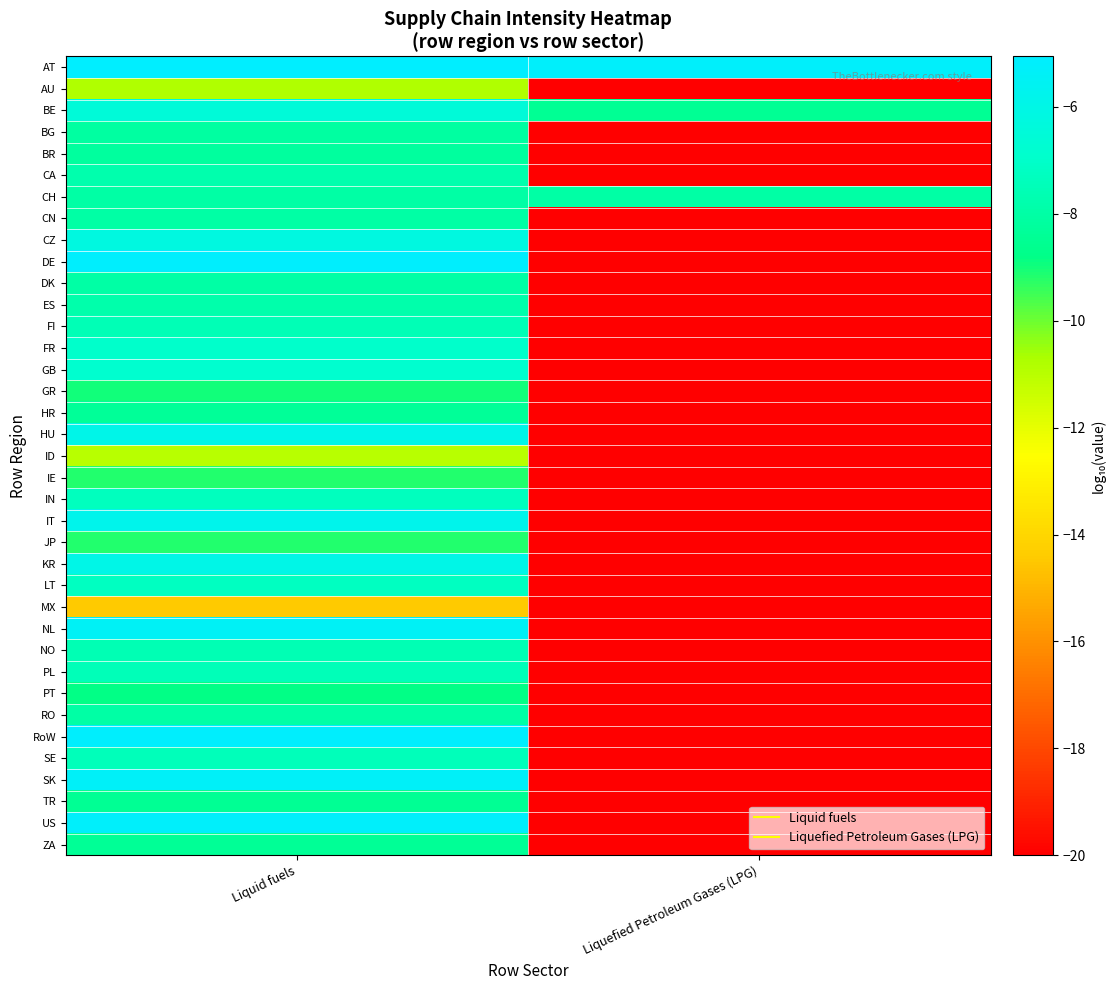

Rank the series at Liquefied Petroleum Gases (LPG) from lowest to highest value.

AU, BG, BR, CA, CN, CZ, DE, DK, ES, FI, FR, GB, GR, HR, HU, ID, IE, IN, IT, JP, KR, LT, MX, NL, NO, PL, PT, RO, RoW, SE, SK, TR, US, ZA, BE, CH, AT